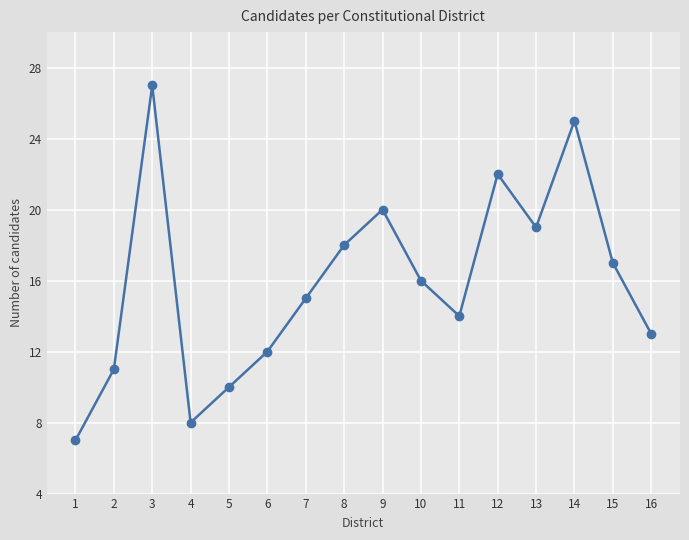

Does the chart have visible grid lines?

Yes